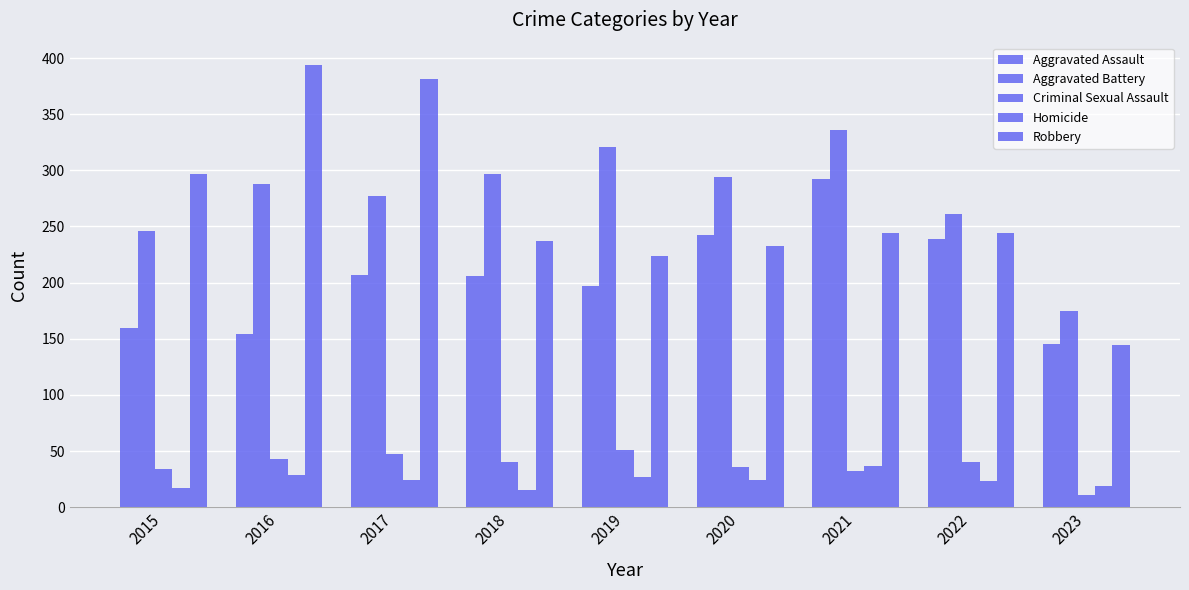

How many data points in Homicide are less than 24?

4